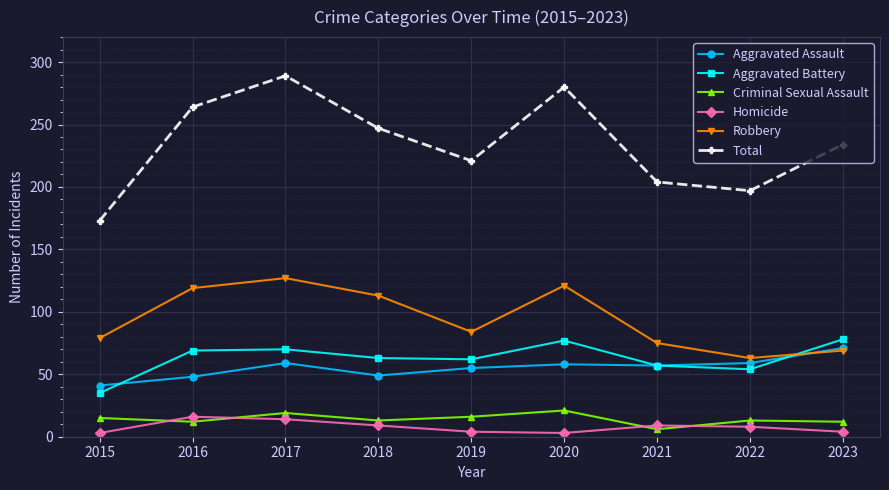

What is the difference between the Robbery values at 2019 and 2018?

29